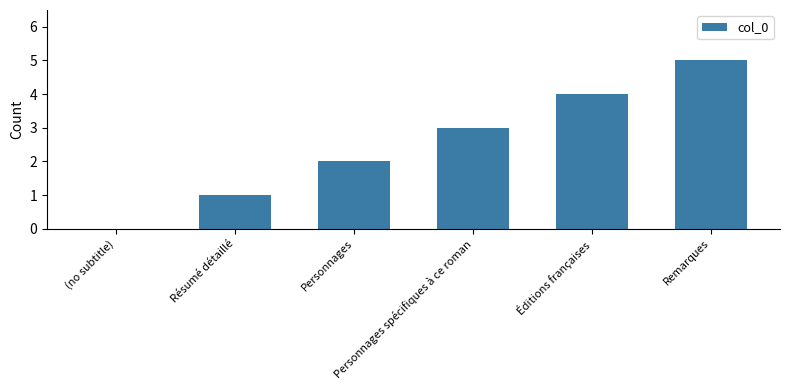

What is the difference between the values at Éditions françaises and Résumé détaillé?

3